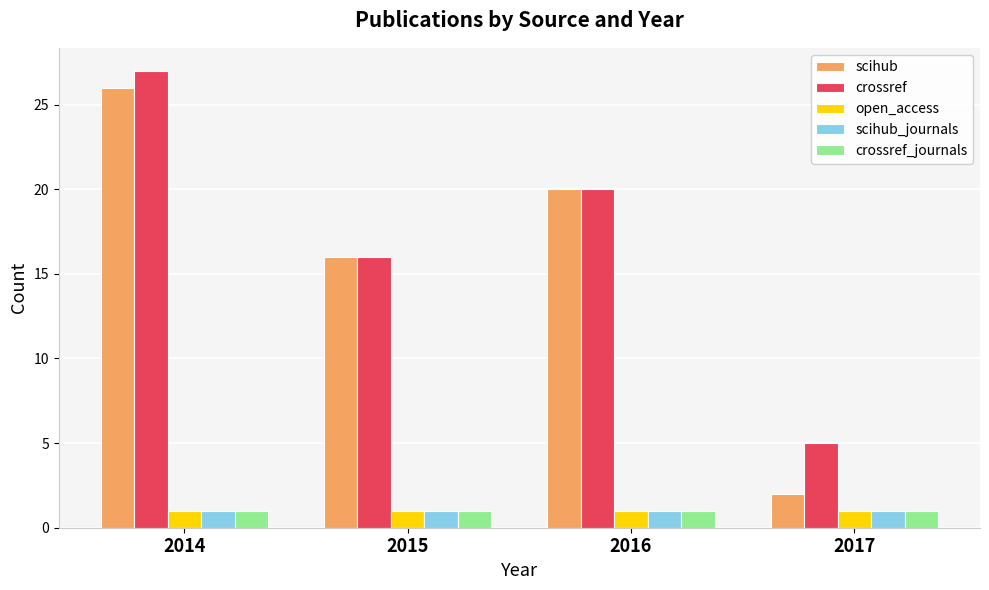

What is the highest value of the scihub_journals series?

1